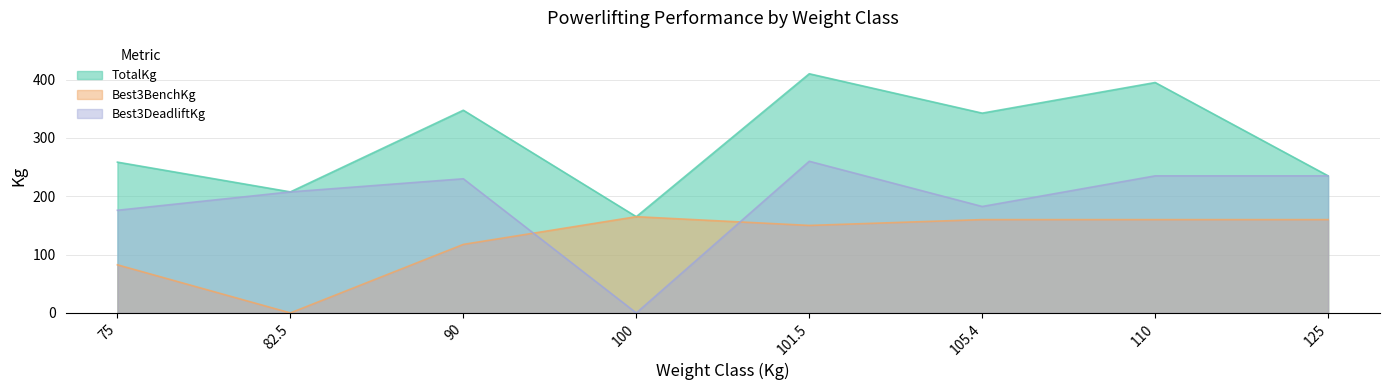

What is the difference between the Best3DeadliftKg values at 105.4 and 110?

52.5